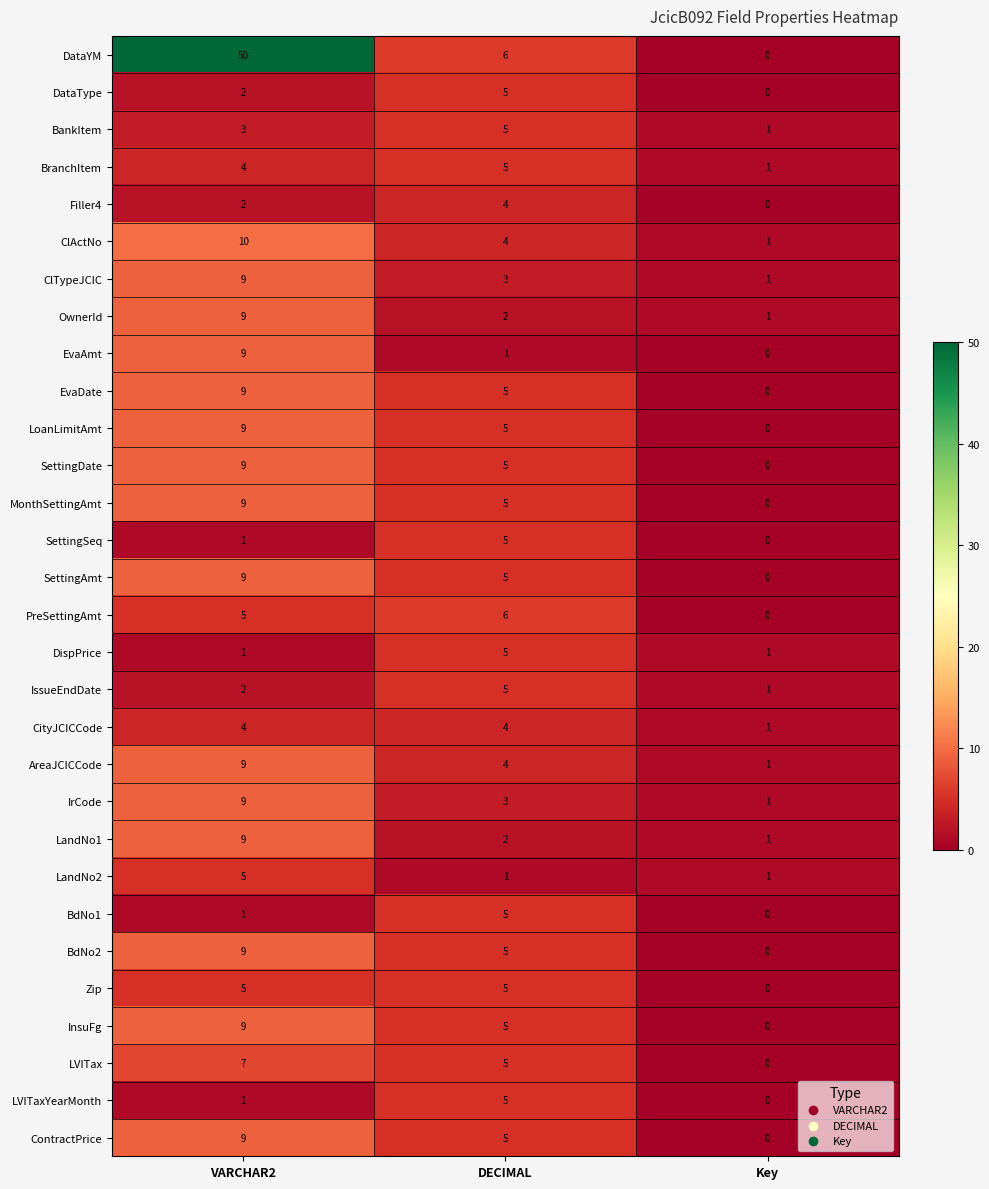

The value of LVITax at VARCHAR2 is 7. True or false?

True